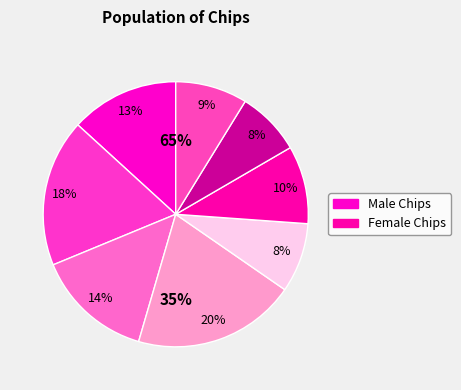

To the nearest percent, what percentage of the pie is 6?

8%